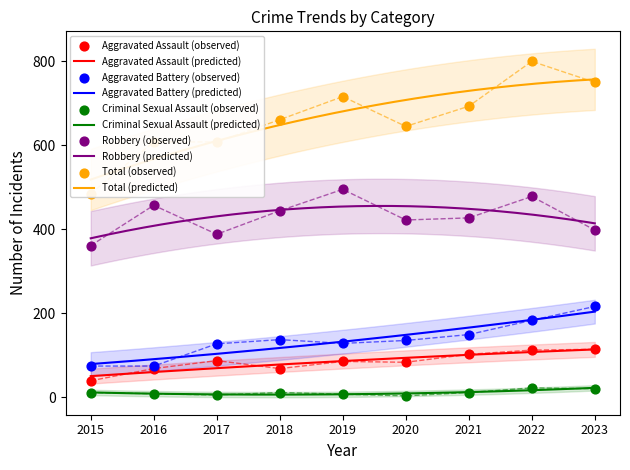

What are all the series names shown in the legend?

Aggravated Assault, Aggravated Battery, Criminal Sexual Assault, Robbery, Total